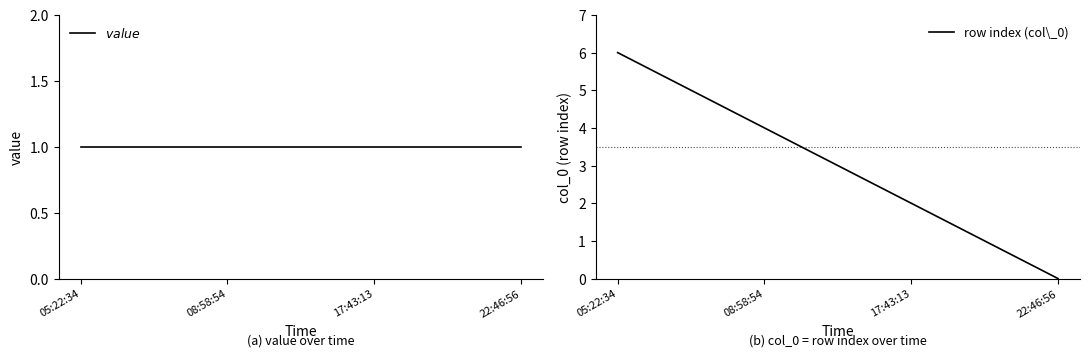

Which category has the lowest value in the row index (col\_0) series?

22:46:56